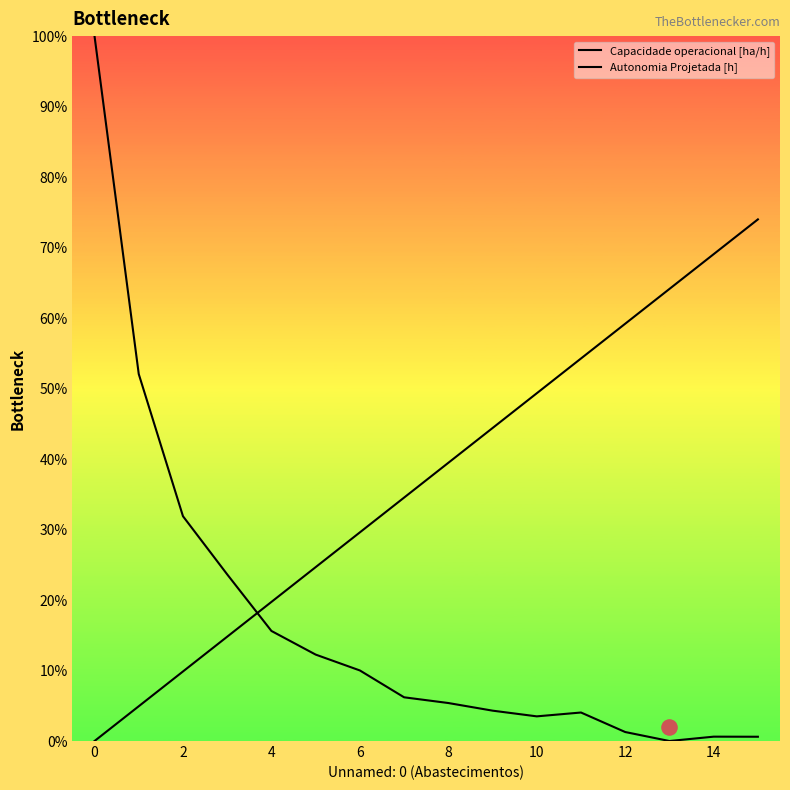

Which series has the widest spread of Y values?

Capacidade operacional [ha/h]